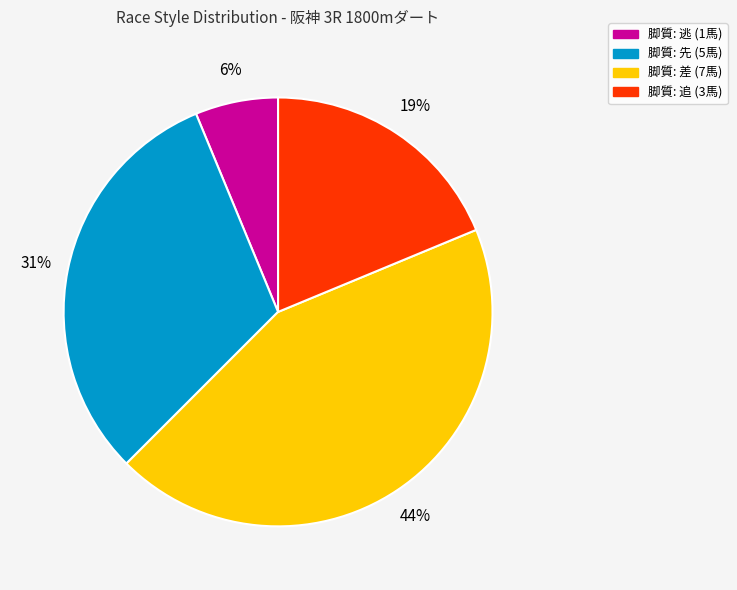

To the nearest percent, what is the average slice percentage?

25%